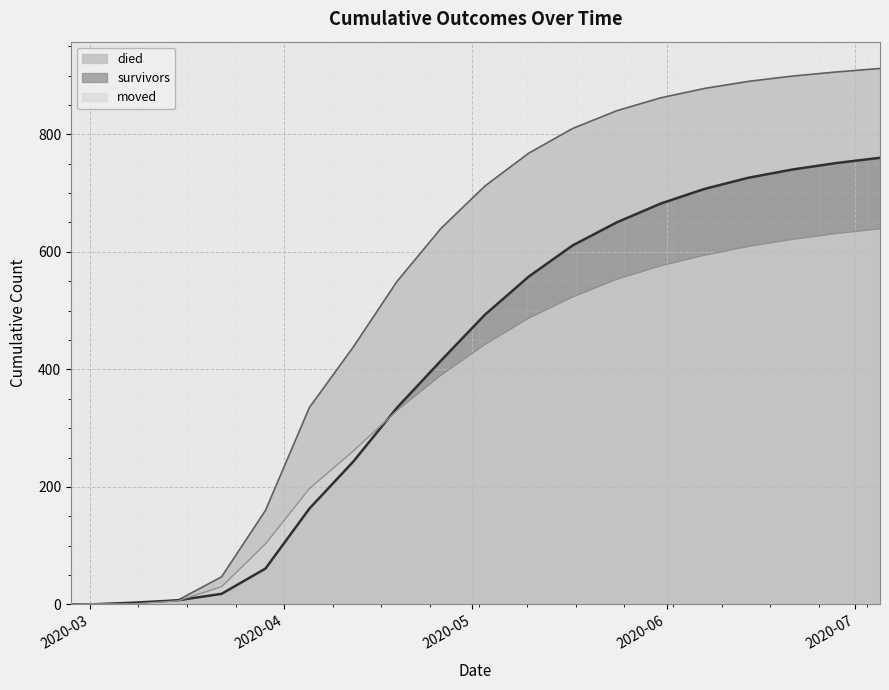

What is the greatest value displayed?

912